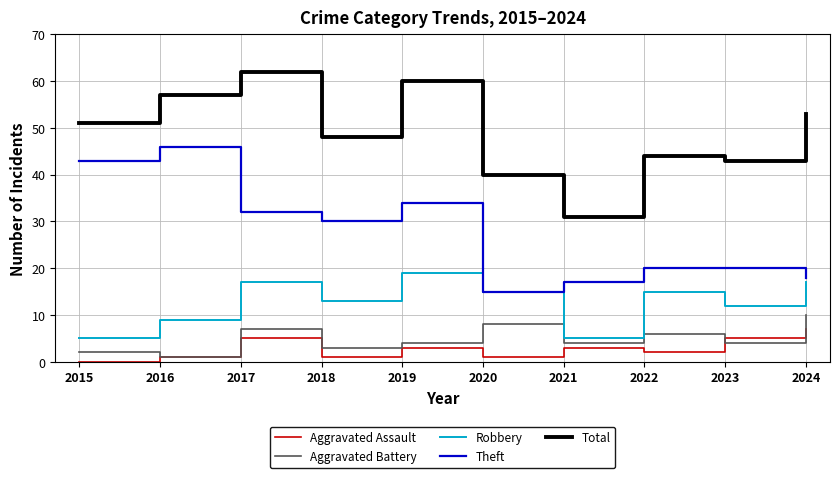

At which label does Total reach its peak?

2017